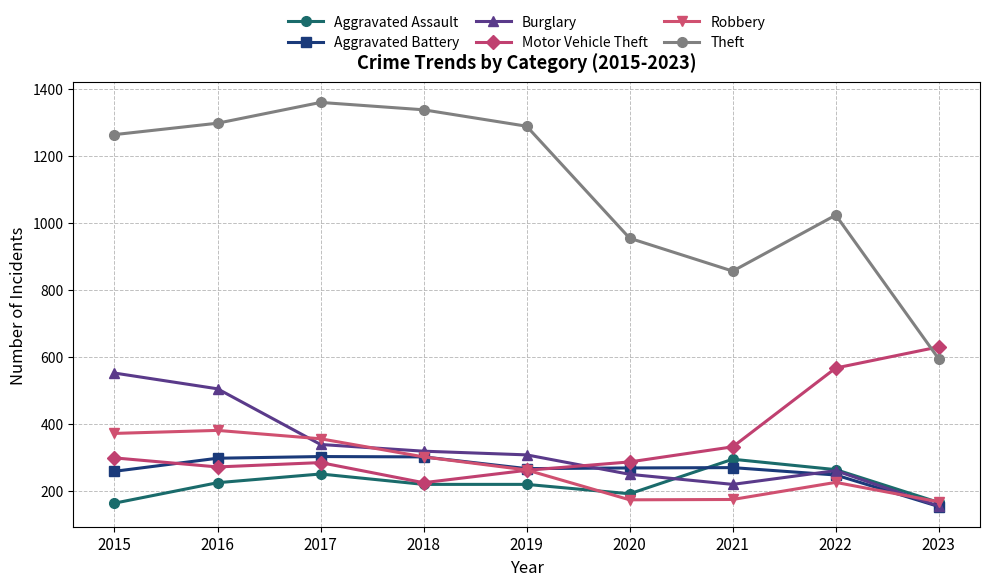

True or false: Motor Vehicle Theft and Theft cross at least once.

True